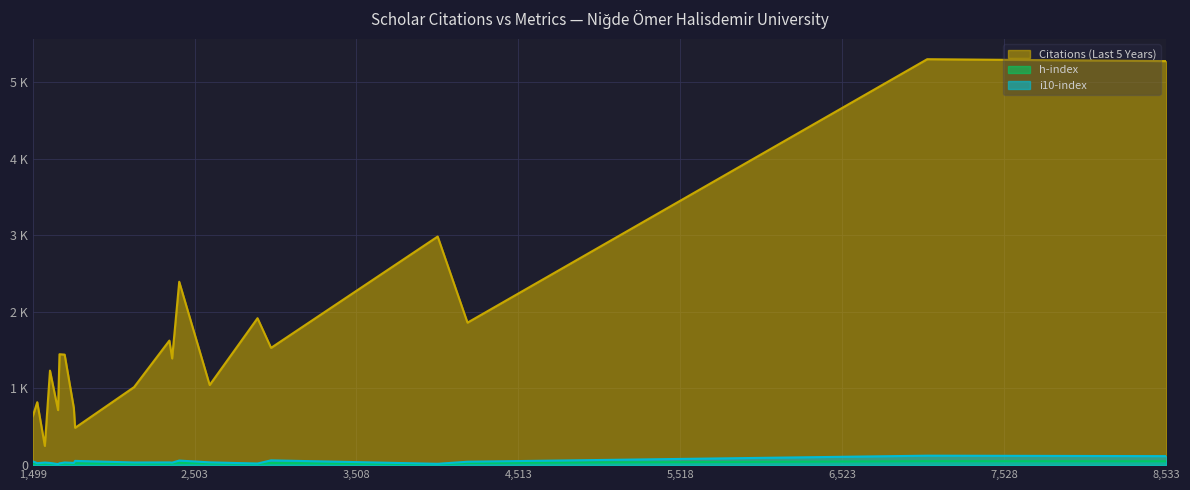

In i10-index, how many points are higher than both neighbors (excluding endpoints)?

7